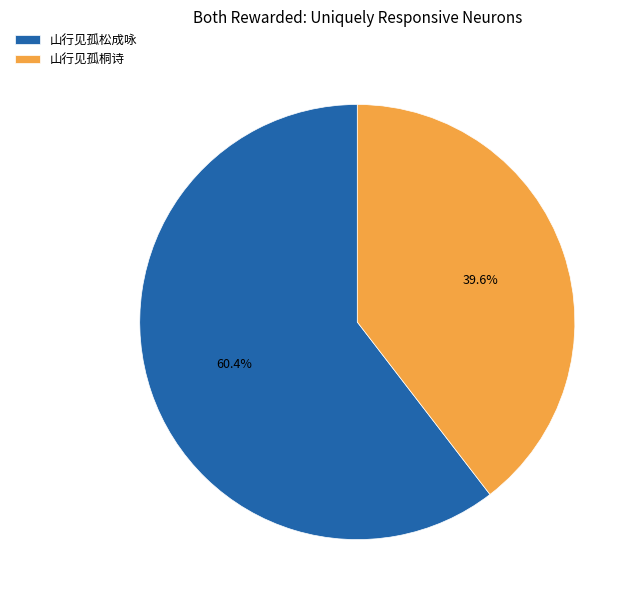

What portion of the pie excludes 山行见孤桐诗?

60.4%